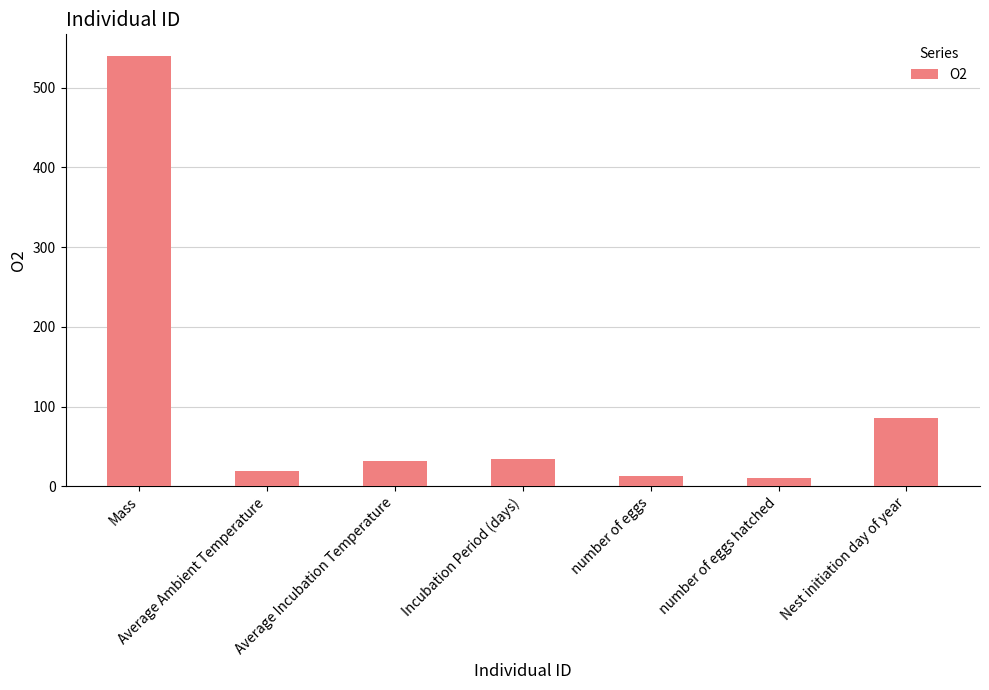

The value at Incubation Period (days) is 33.7. True or false?

True